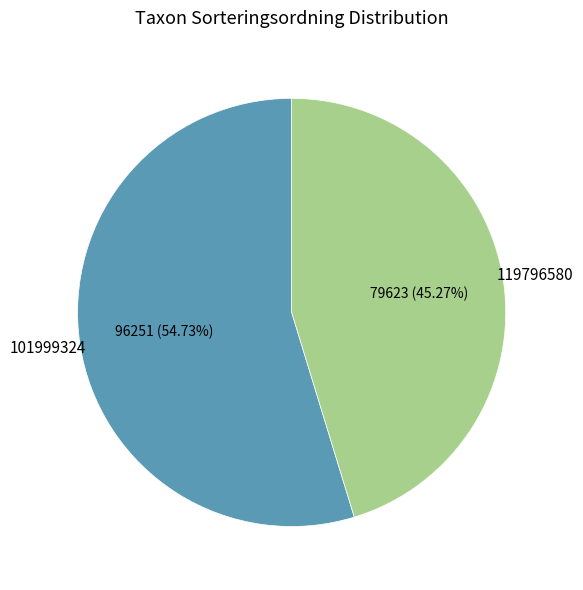

Is it true that 119796580 is 45% of the pie?

True